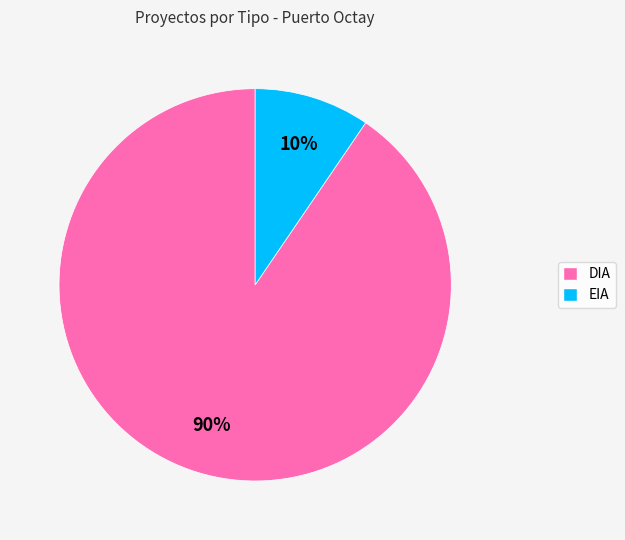

To the nearest percent, what percentage of the pie is EIA?

10%